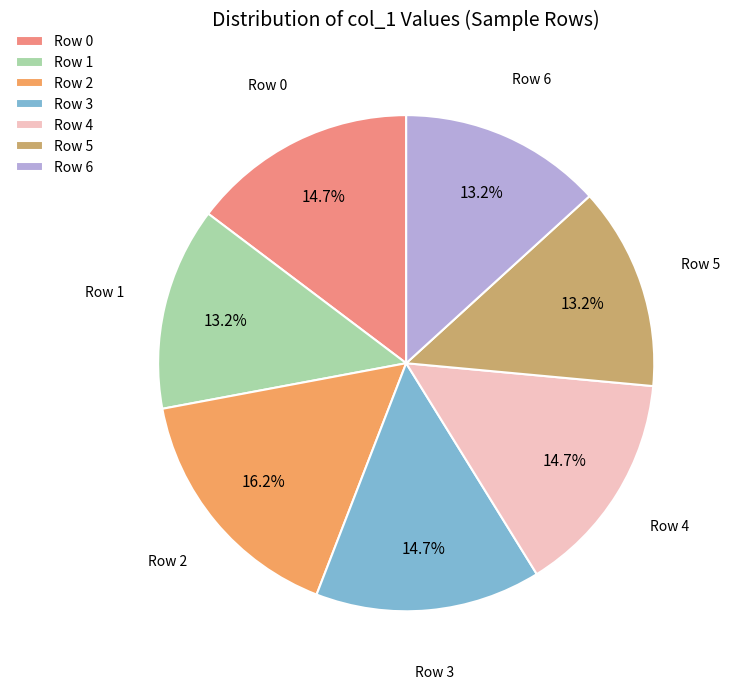

Which category has the biggest portion of the pie?

Row 2